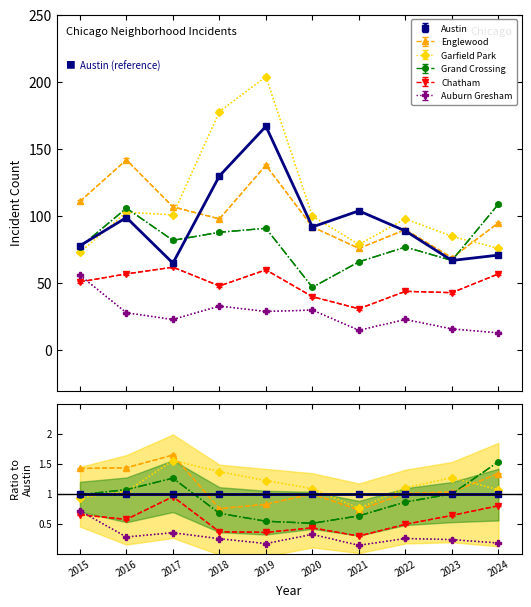

Which category has the highest value across all series?

2019